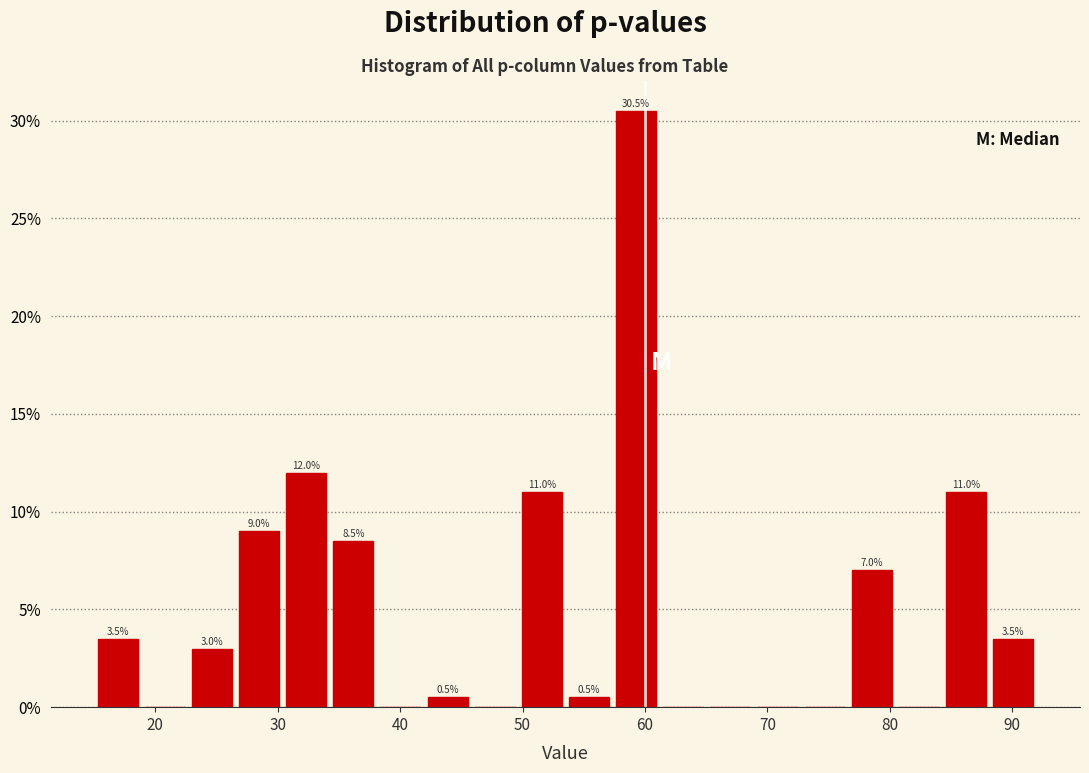

Around what value on the x-axis is the tallest bar? Give the approximate position of its centre, as read against the axis.

59